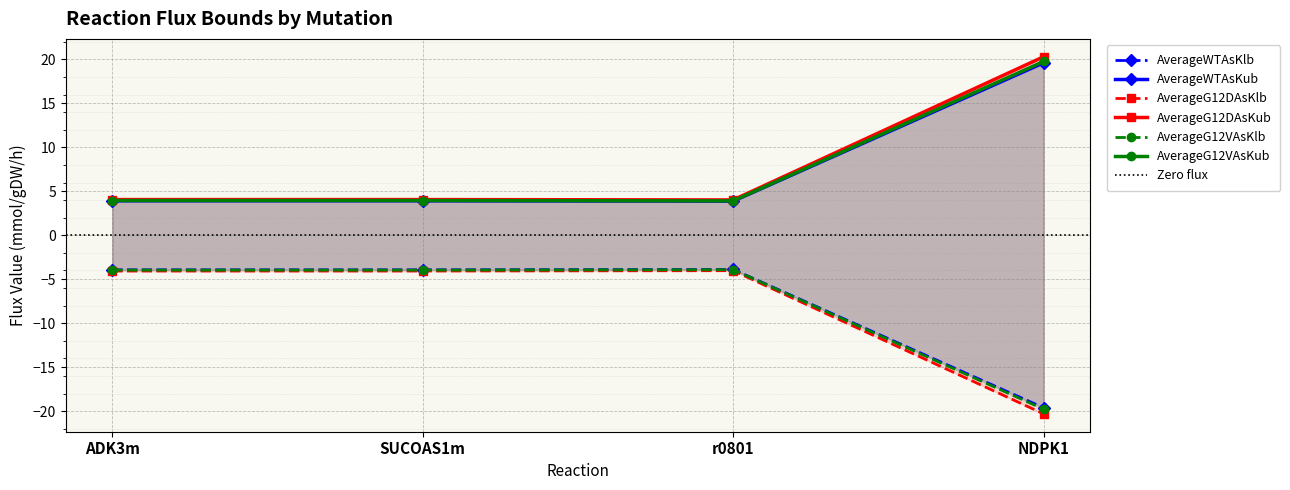

True or false: AverageG12DAsKub and AverageG12VAsKlb intersect in this chart.

False